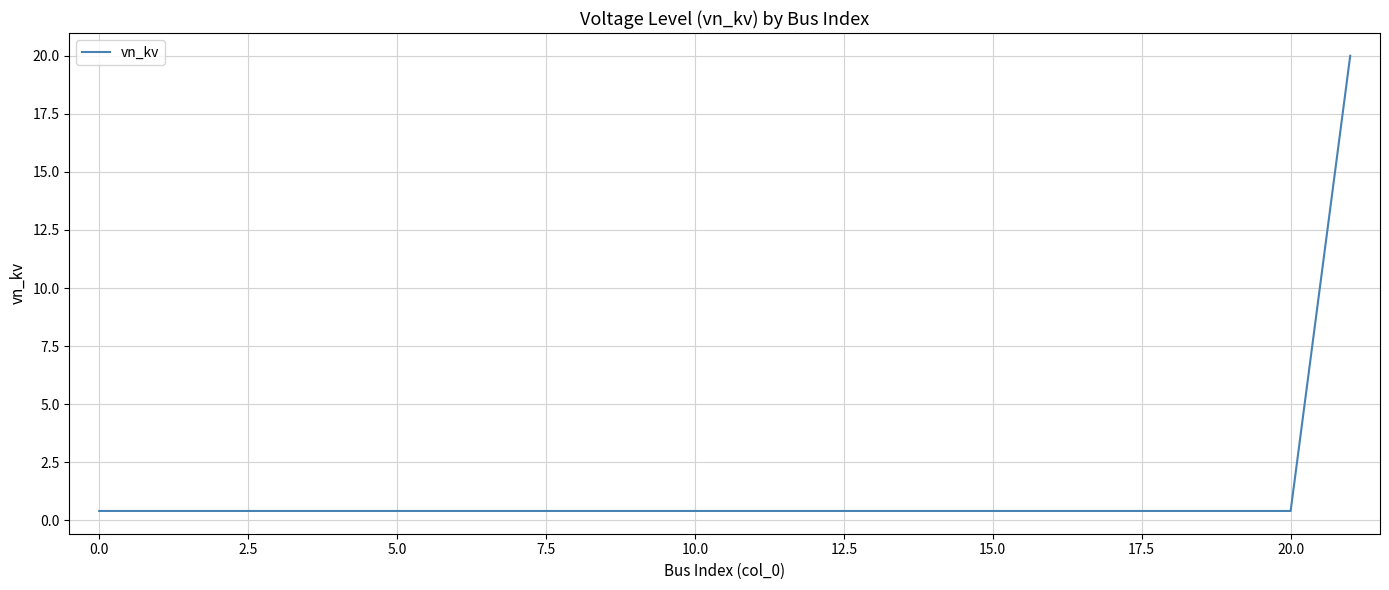

How many lines are shown in the chart?

1